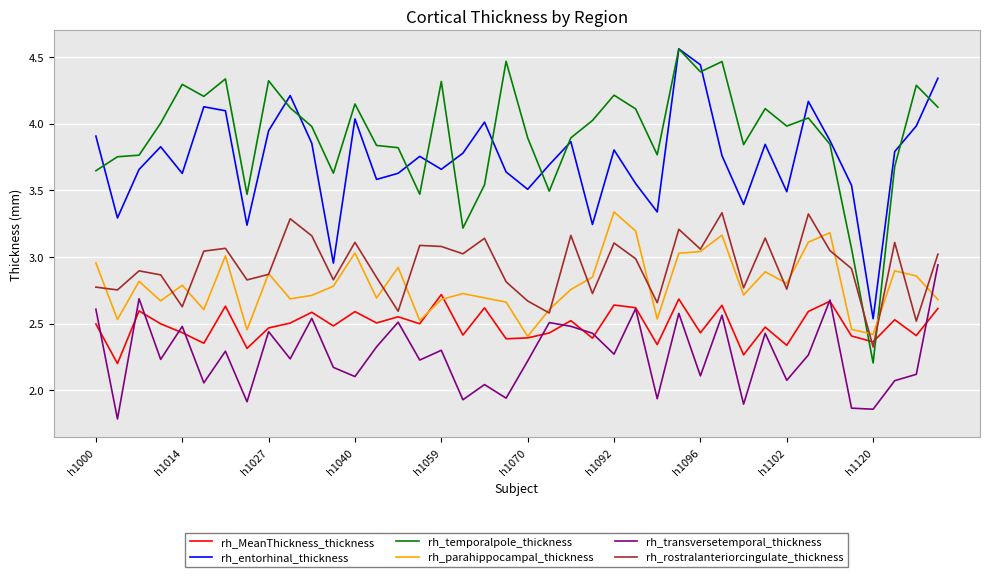

Which series has the largest total across all categories?

rh_temporalpole_thickness